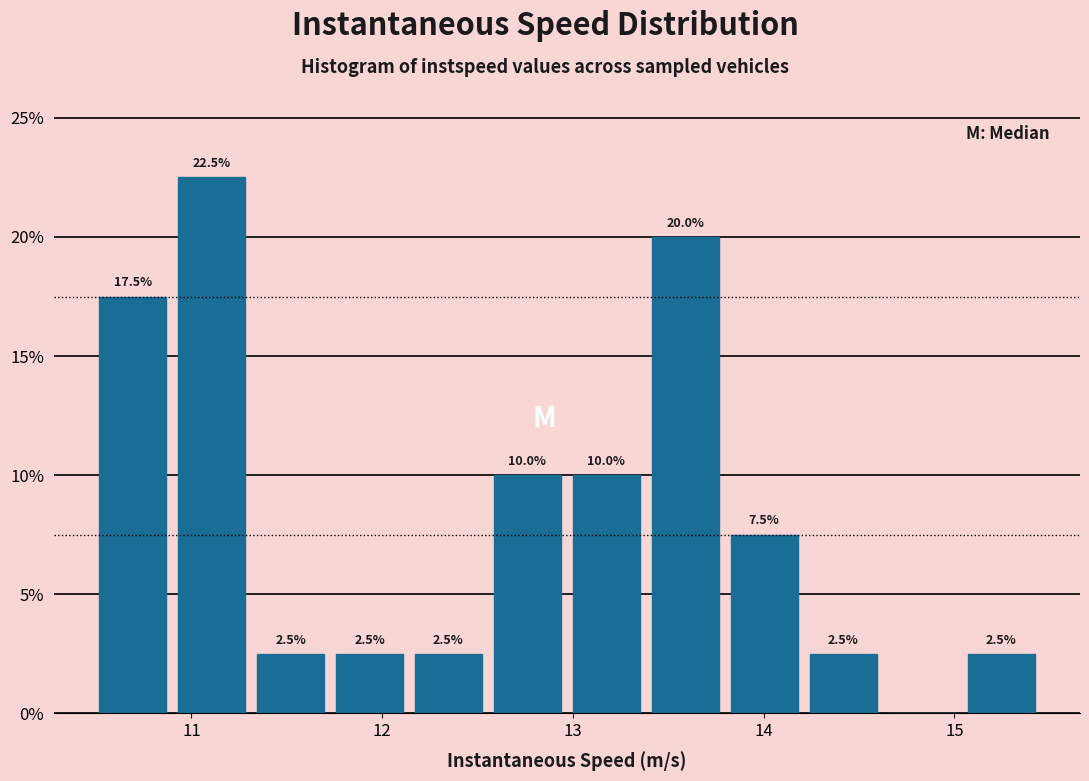

Which range on the x-axis has the tallest bar?

10.9 to 11.3